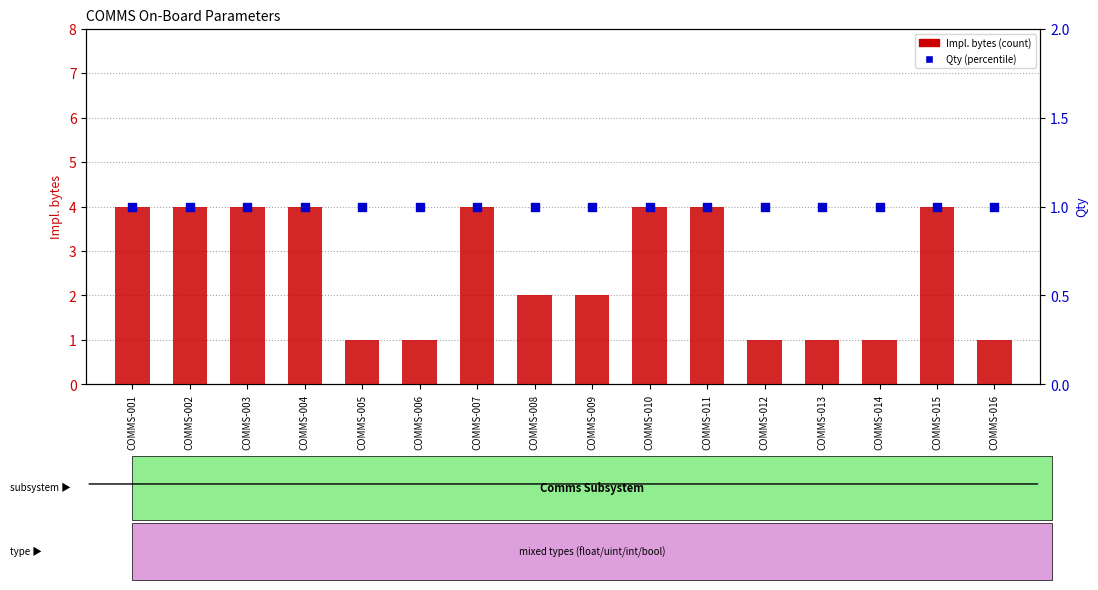

Which series has the largest total across all categories?

Impl. bytes (count)